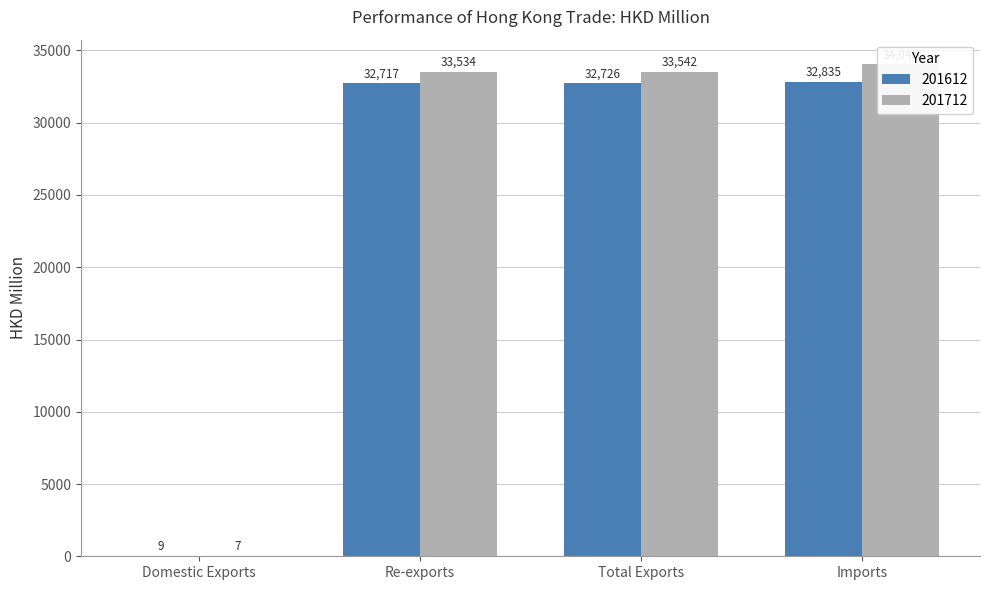

What is the lowest value of the 201612 series?

9.0